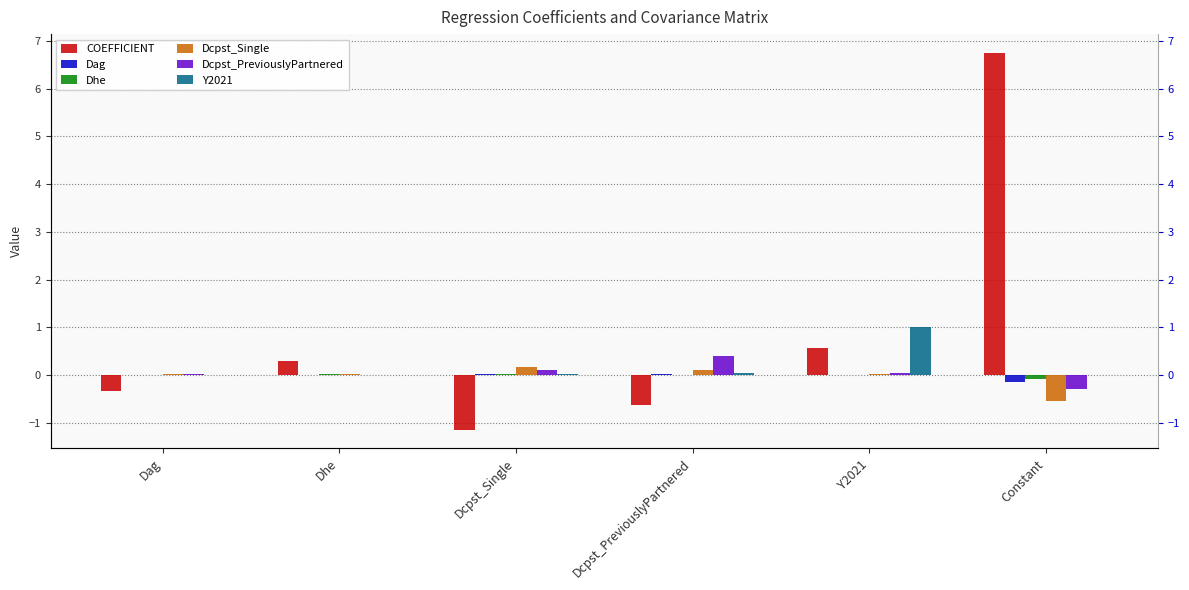

Is it true that Dag equals 0.0 at Dag?

False